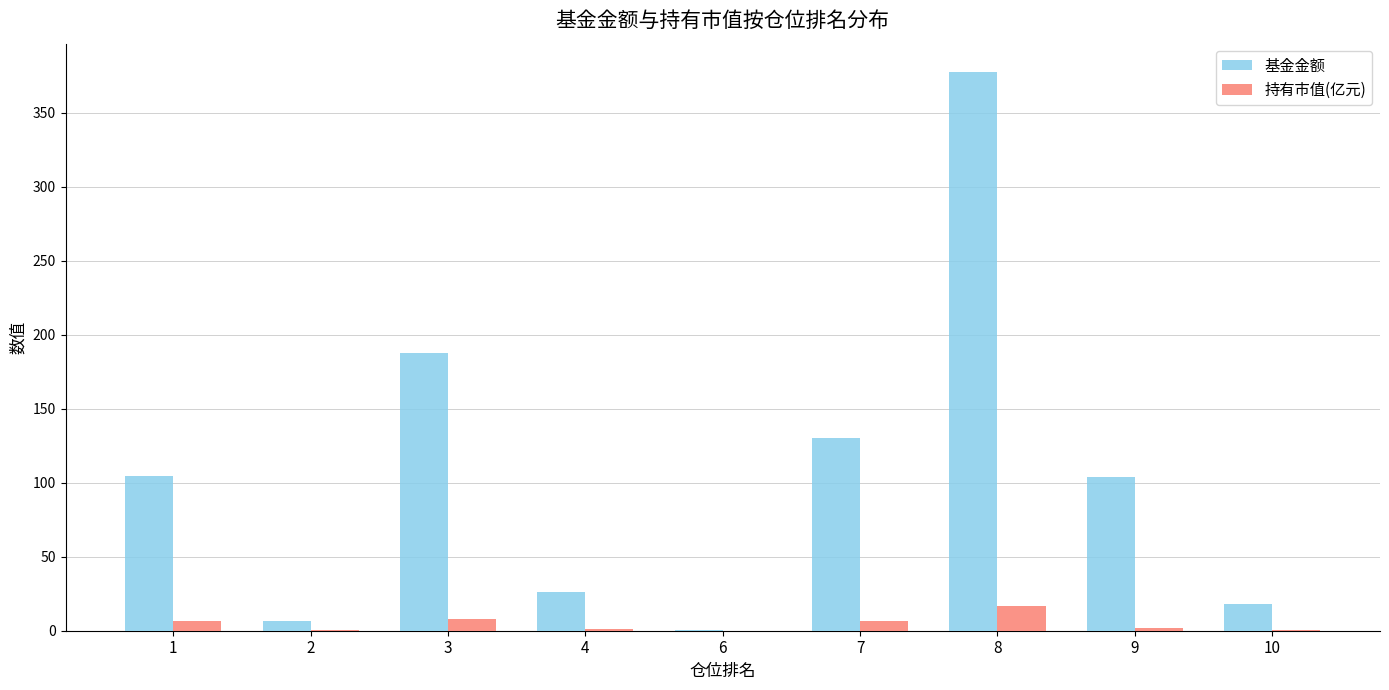

Is the value of 基金金额 at 10 greater than the value of 持有市值(亿元) at 4?

Yes